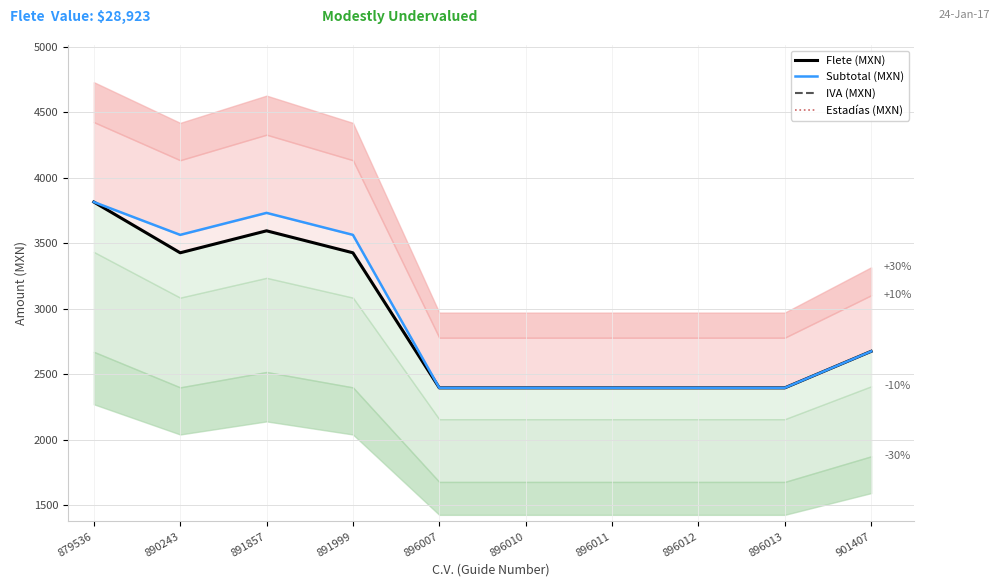

Is it true that Estadías (MXN) equals -71.1 at 879536?

False